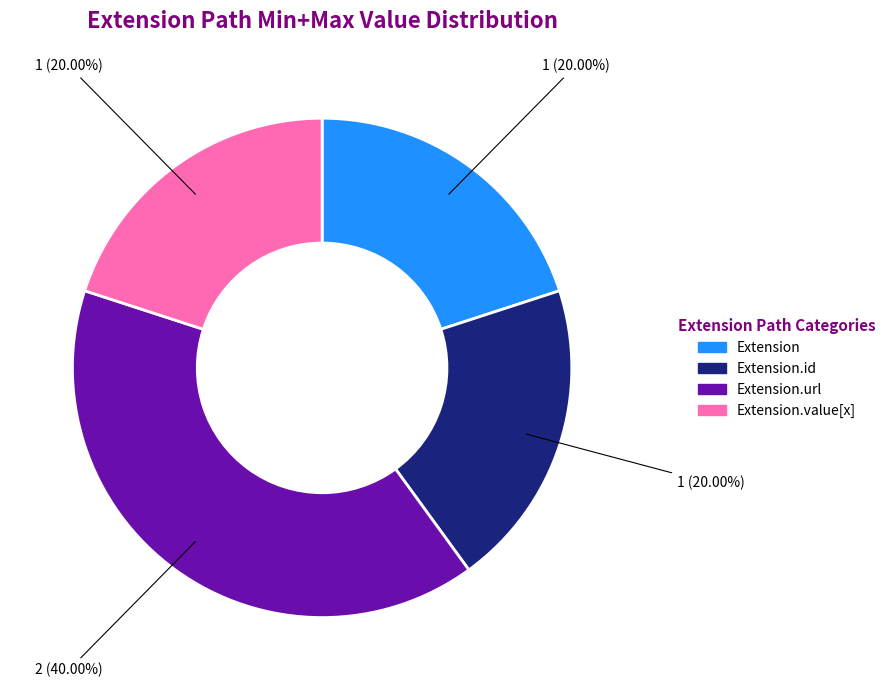

Is there a majority slice in this chart?

No